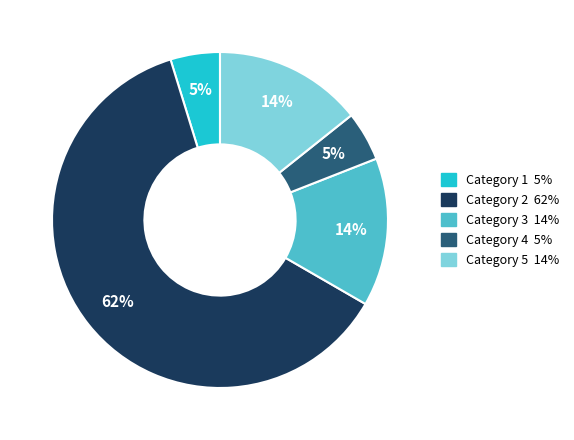

To the nearest percent, what is the difference between the largest and smallest slice percentages?

57%